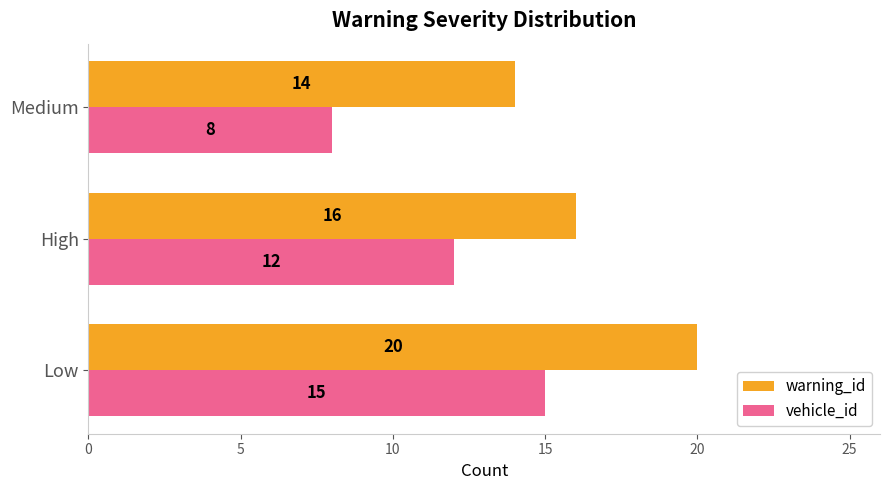

What is the average value of the warning_id series?

17